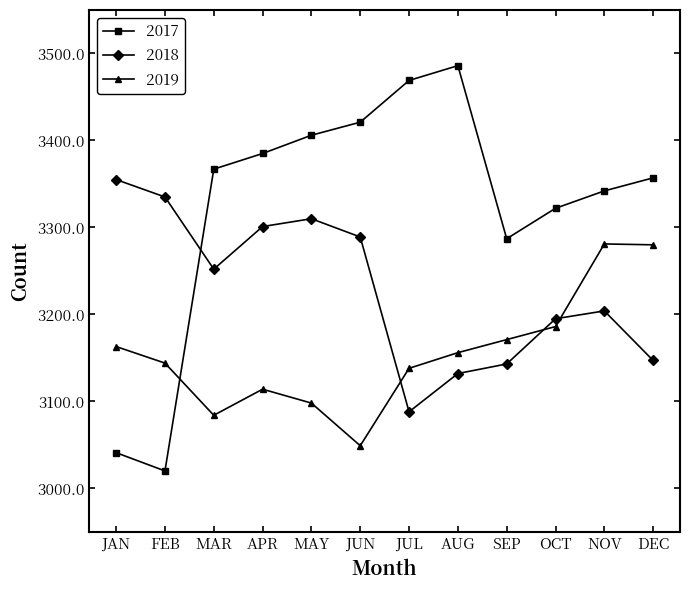

Which series has the largest total across all categories?

2017